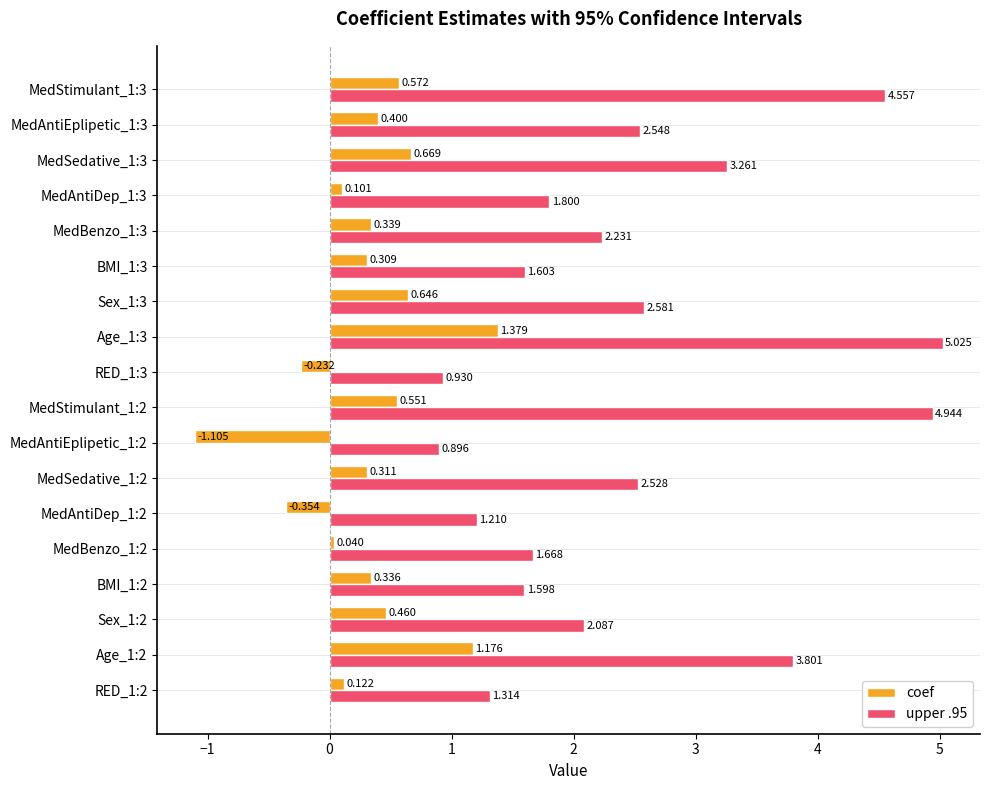

Is the value of upper .95 at Age_1:2 greater than the value of coef at Age_1:3?

Yes